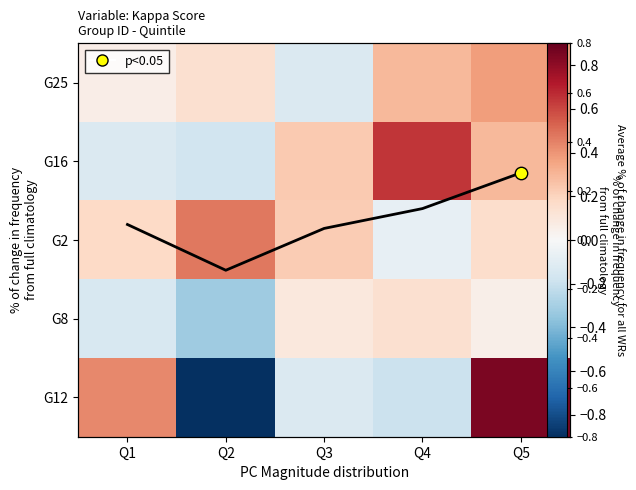

Which series has the largest total across all categories?

G2